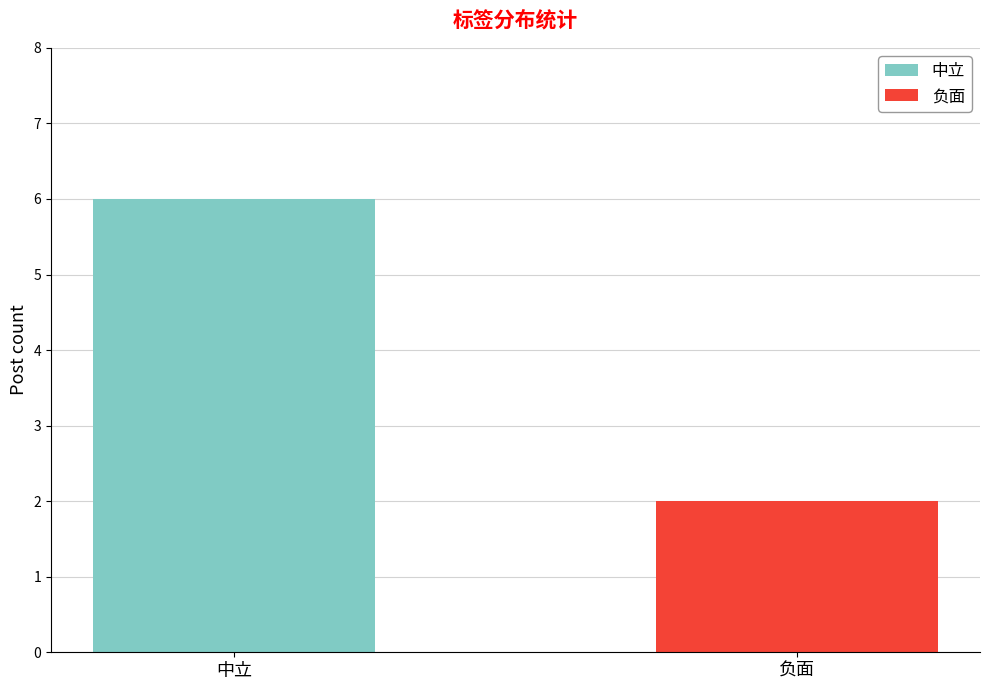

At how many categories does at least one series exceed 5?

1